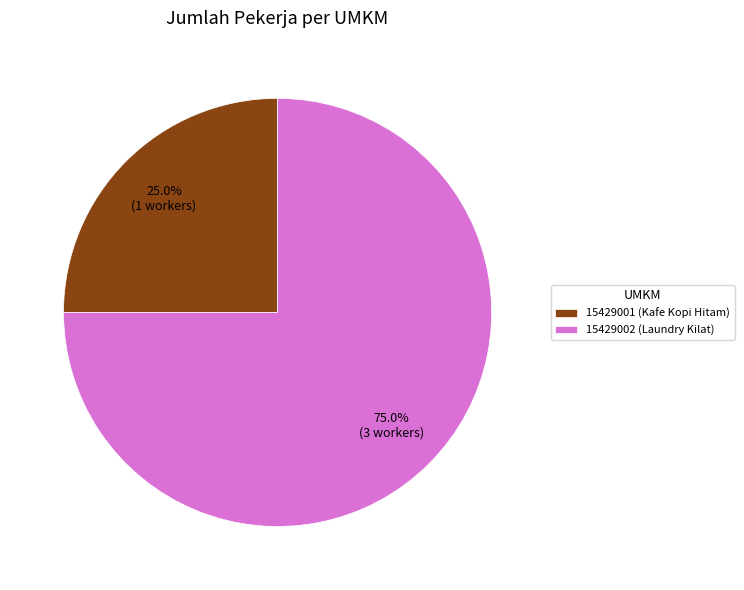

How many slices are in this pie chart?

2